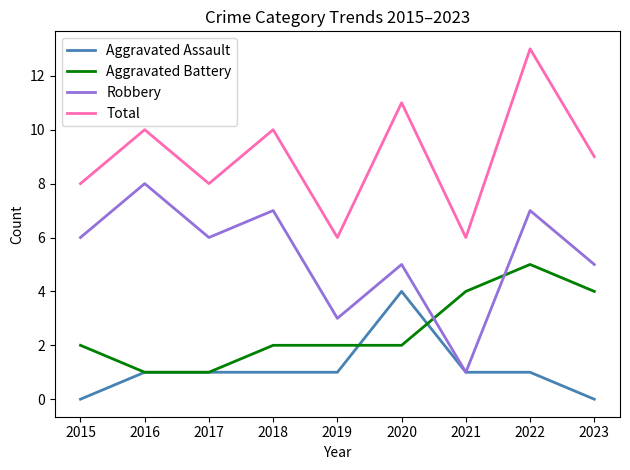

What are all the series names shown in the legend?

Aggravated Assault, Aggravated Battery, Robbery, Total